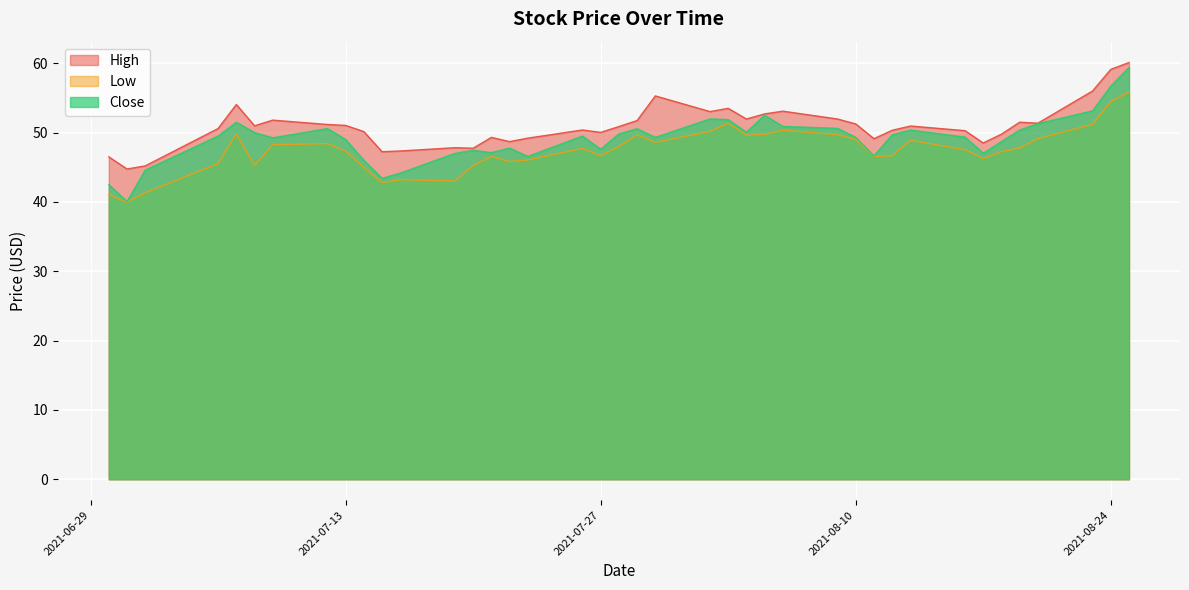

Between 2021-07-28 and 2021-08-03, which series saw the biggest shift?

Low